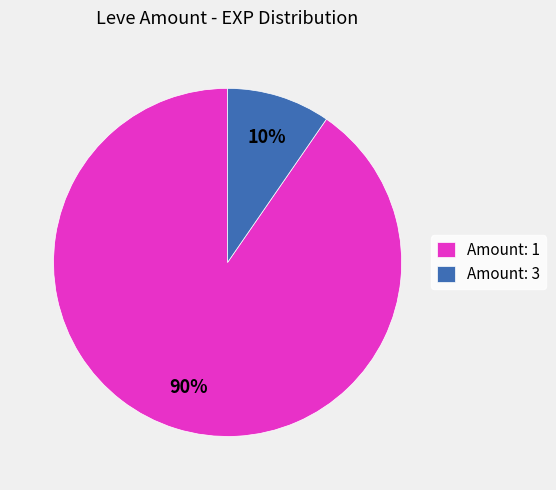

Does Amount: 1 represent more than half of the total?

Yes